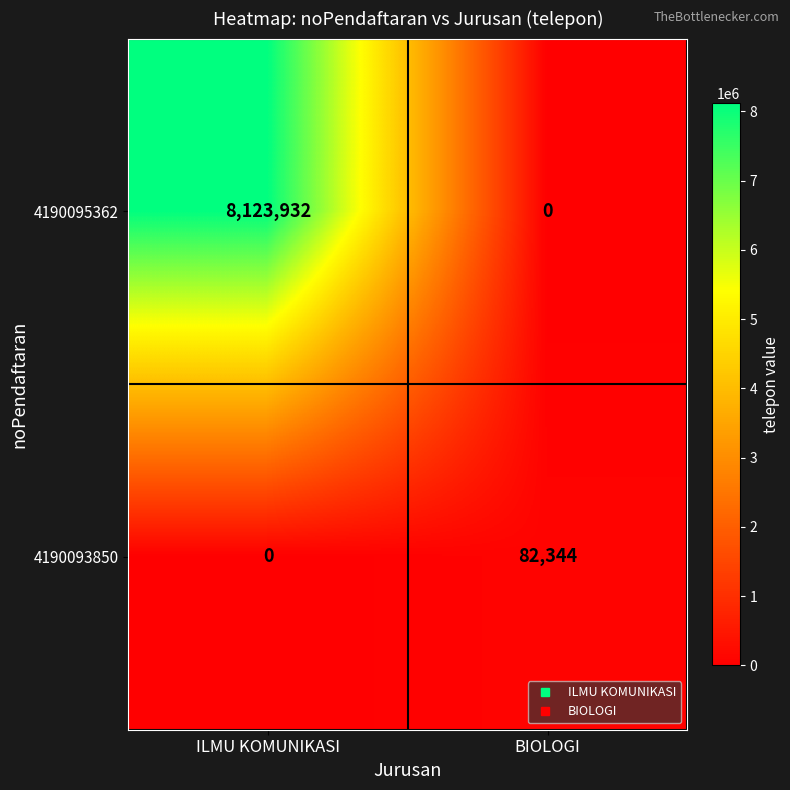

What is the spread (max minus min) of values at BIOLOGI?

82344